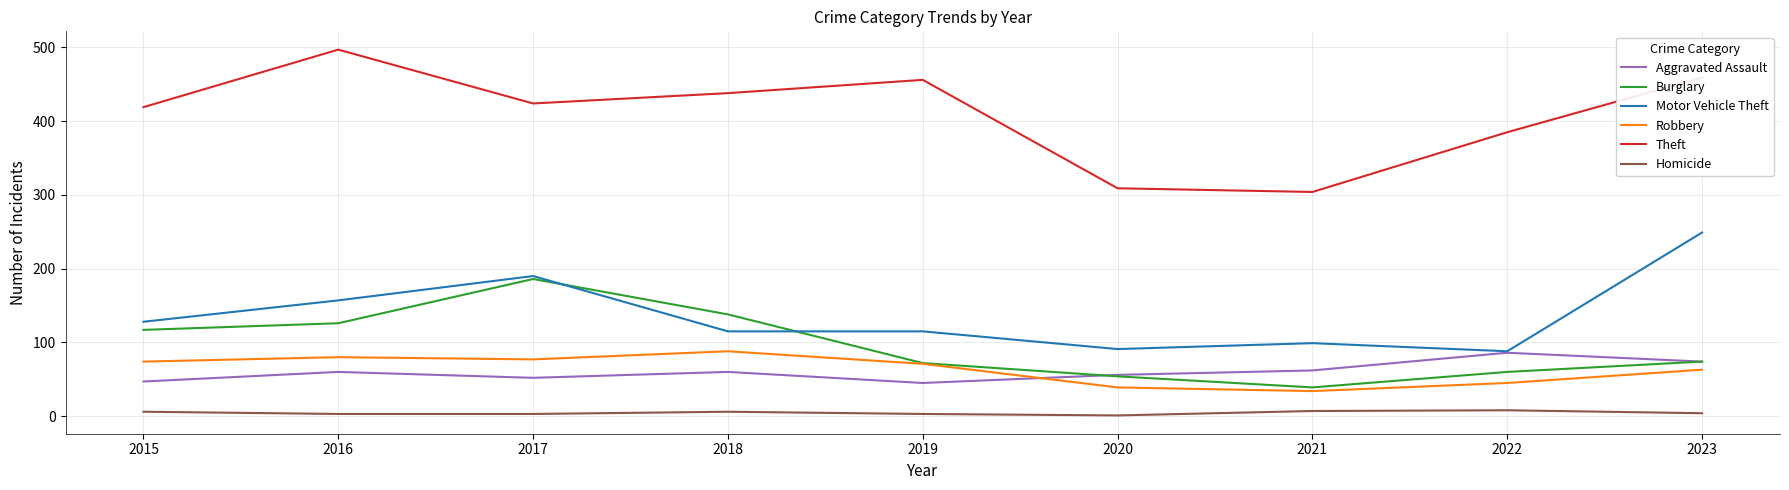

Which series has the largest range (max minus min)?

Theft